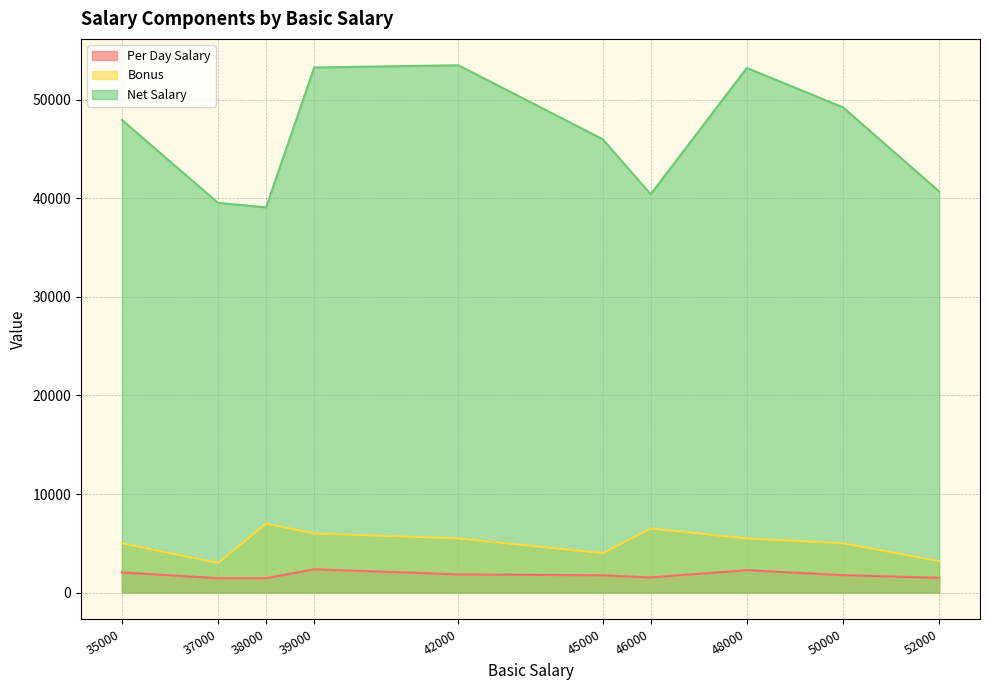

Reading left to right, list all the values displayed in this chart.

Per Day Salary: 35000=2045.5	37000=1461.5	38000=1458.3	39000=2363.6	42000=1846.2	45000=1750.0	46000=1541.7	48000=2272.7	50000=1769.2	52000=1500.0
Bonus: 35000=5000.0	37000=3000.0	38000=7000.0	39000=6000.0	42000=5500.0	45000=4000.0	46000=6500.0	48000=5500.0	50000=5000.0	52000=3200.0
Net Salary: 35000=47954.6	37000=39538.5	38000=39083.3	39000=53272.7	42000=53500.0	45000=46000.0	46000=40416.7	48000=53227.3	50000=49230.8	52000=40700.0